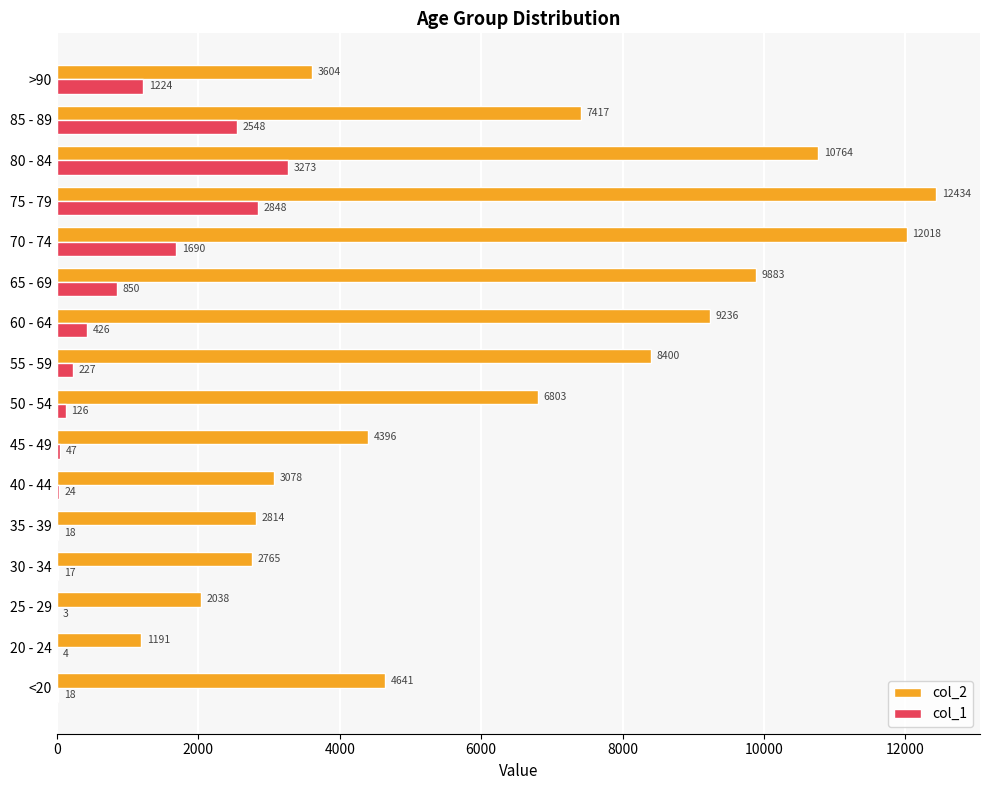

What is the maximum value shown in the chart?

12434